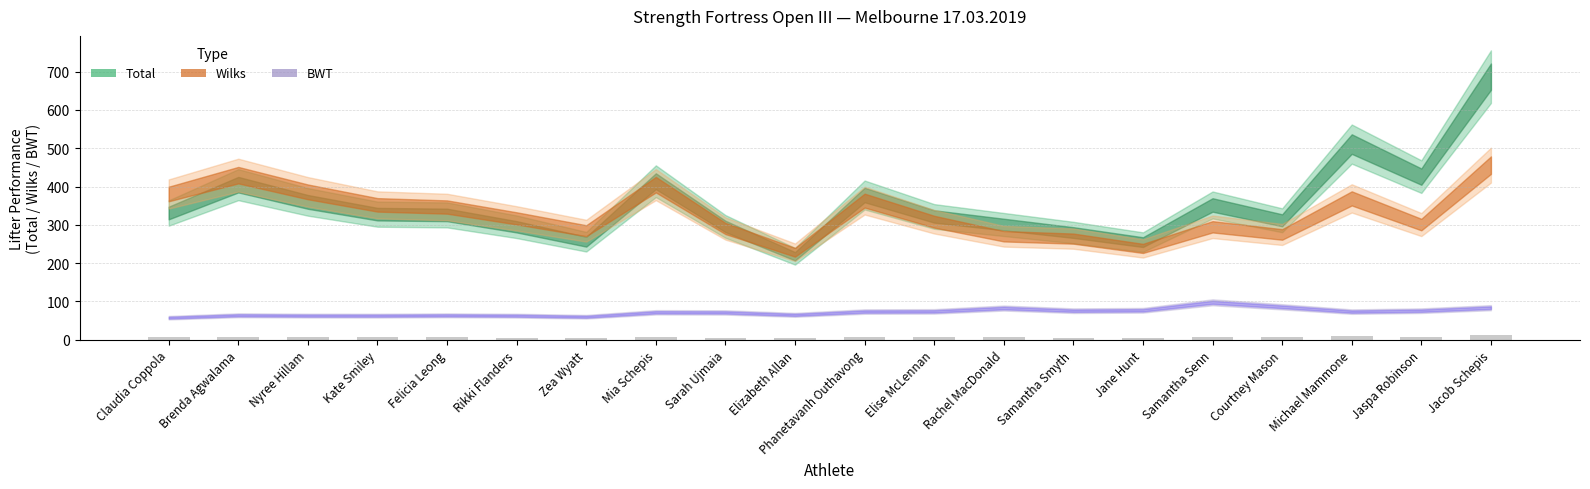

What is the average value?

7.1